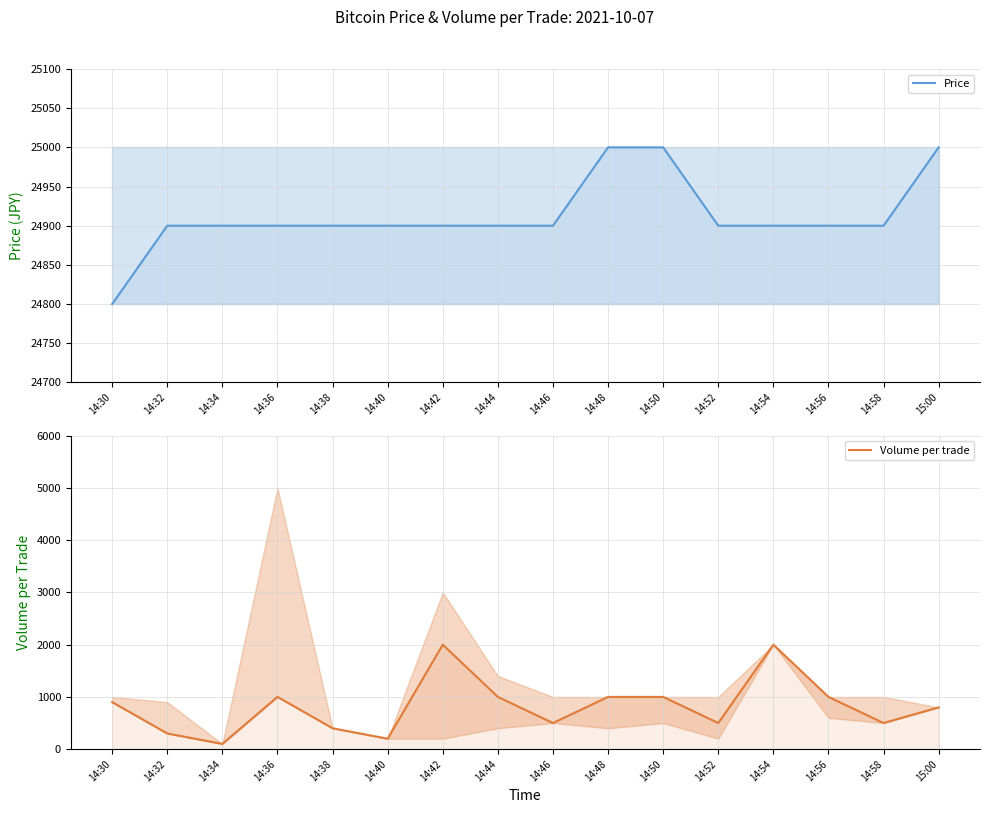

What is the smallest value displayed?

100